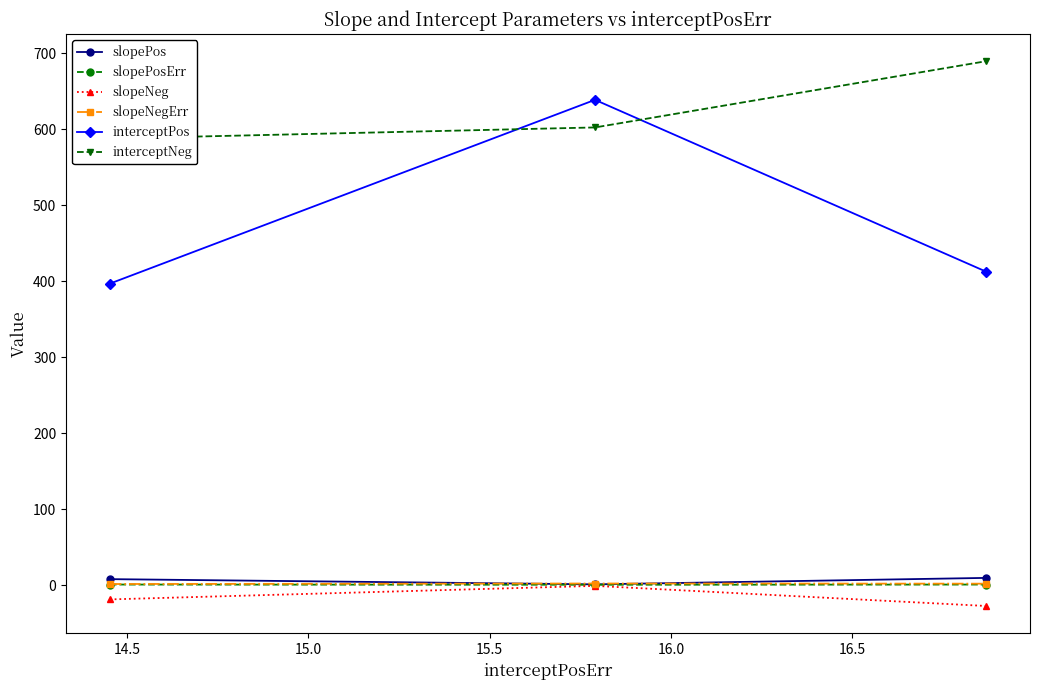

What is the value of the slopePos point at the 1st from the left?

8.3